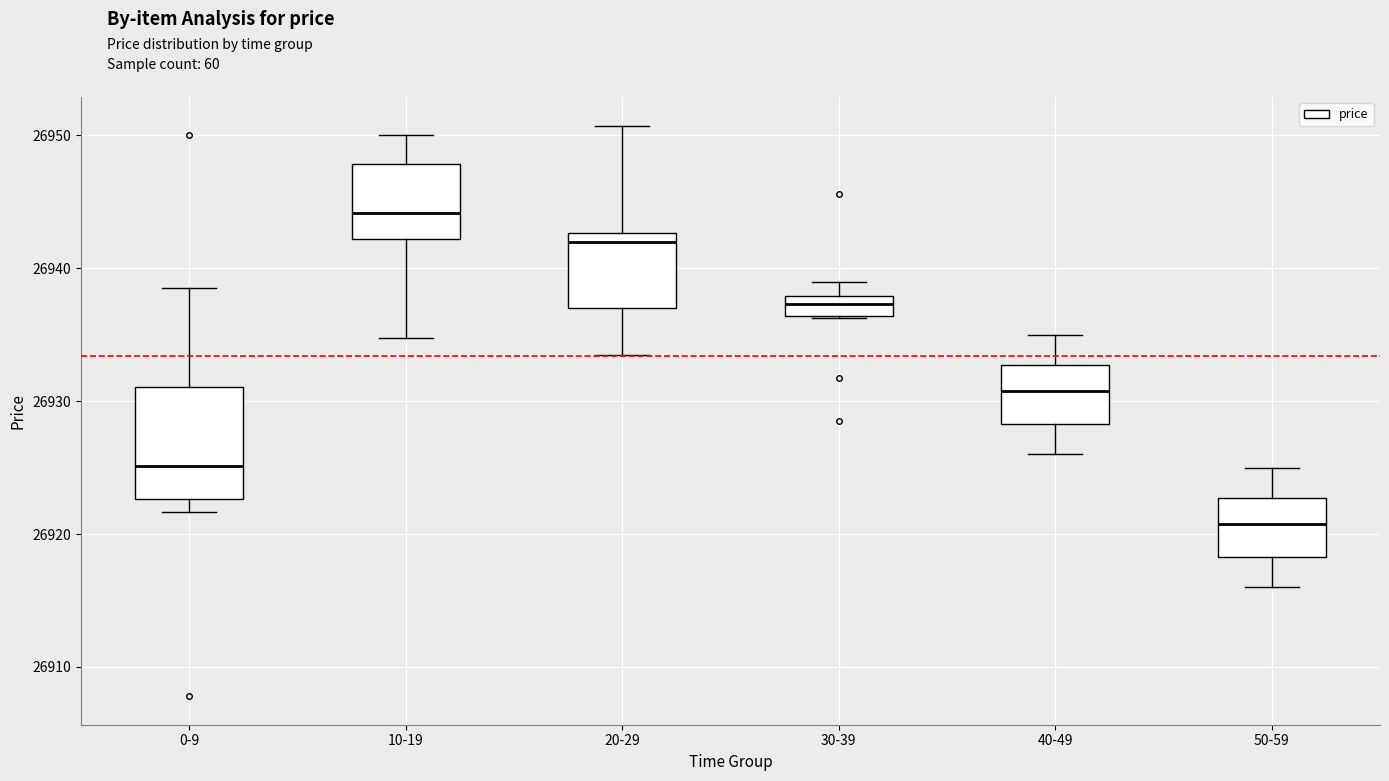

Reading left to right, read every box against the y-axis: the position of its median line, the range the box covers, and the ends of its whiskers. The values are not printed on the chart, so give them approximately, as read against the axis.

0-9: median 26925, box 26923 to 26931, whiskers 26922 to 26939
10-19: median 26944, box 26942 to 26948, whiskers 26935 to 26950
20-29: median 26942, box 26937 to 26943, whiskers 26934 to 26951
30-39: median 26937, box 26936 to 26938, whiskers 26936 to 26939
40-49: median 26931, box 26928 to 26933, whiskers 26926 to 26935
50-59: median 26921, box 26918 to 26923, whiskers 26916 to 26925